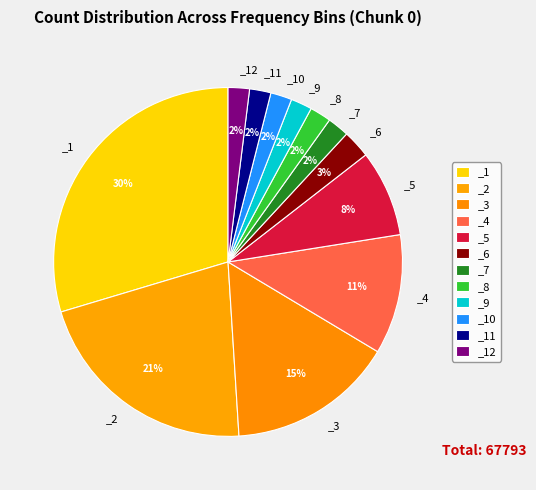

Which slice is the largest?

_1